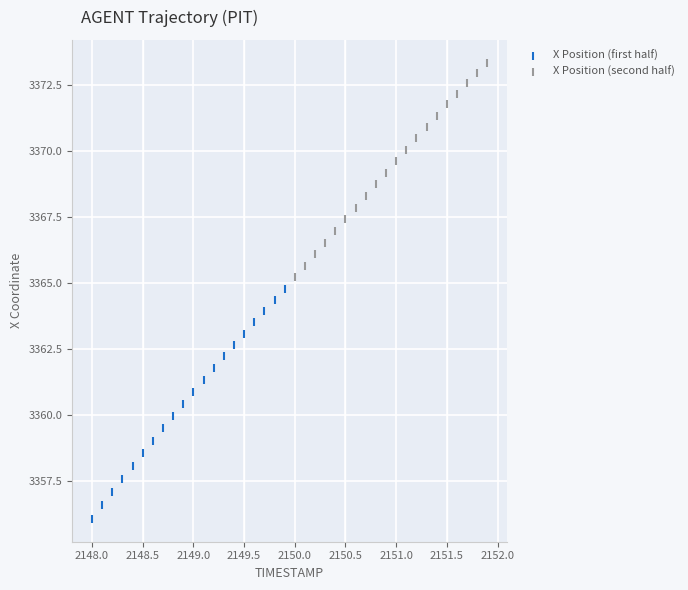

Which series has the widest spread of Y values?

X Position (first half)